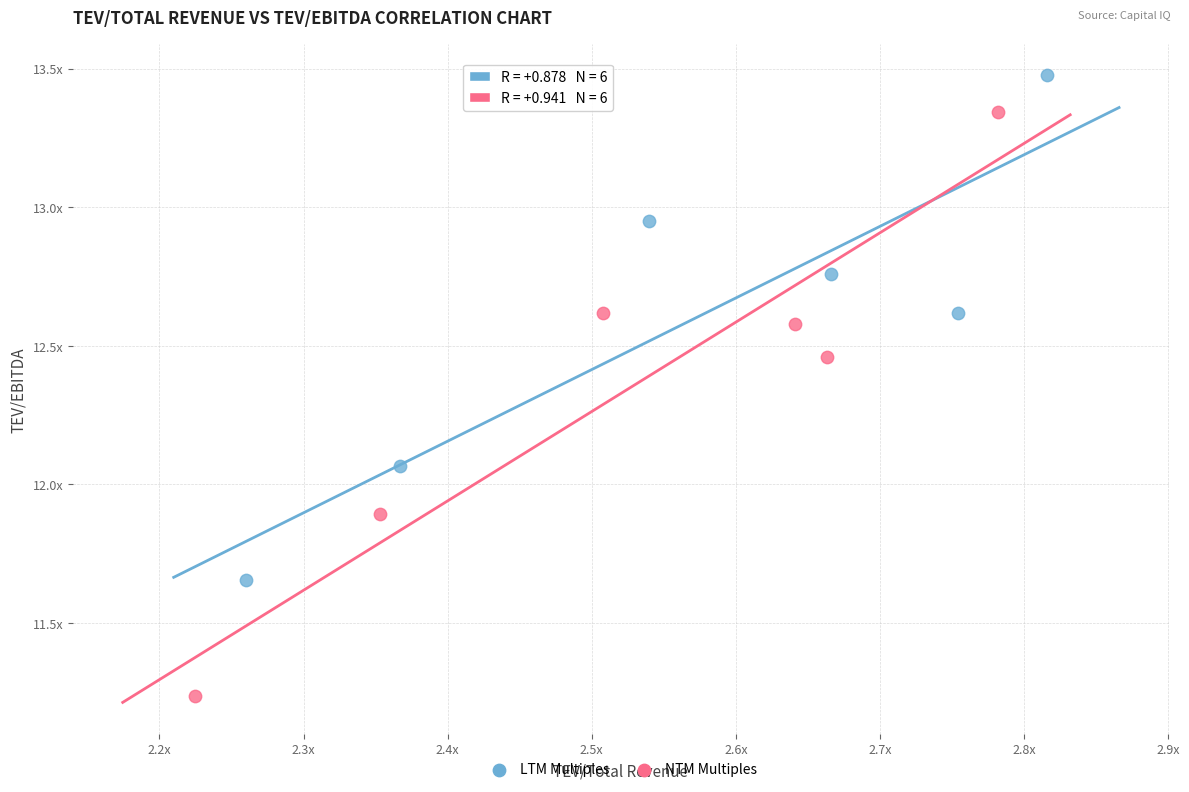

What are all the series names shown in the legend?

LTM Multiples, NTM Multiples